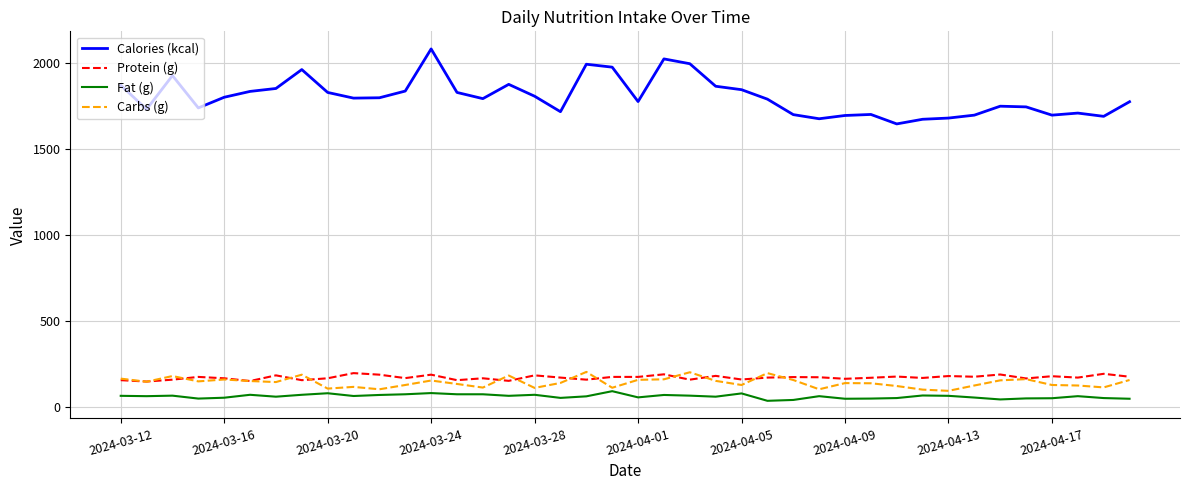

Which series has the largest total across all categories?

Calories (kcal)